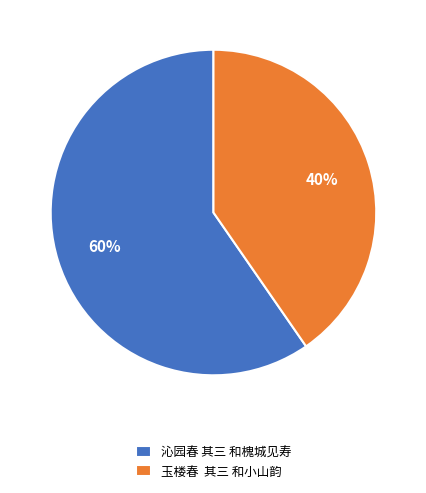

Which slice is the largest?

沁园春 其三 和槐城见寿